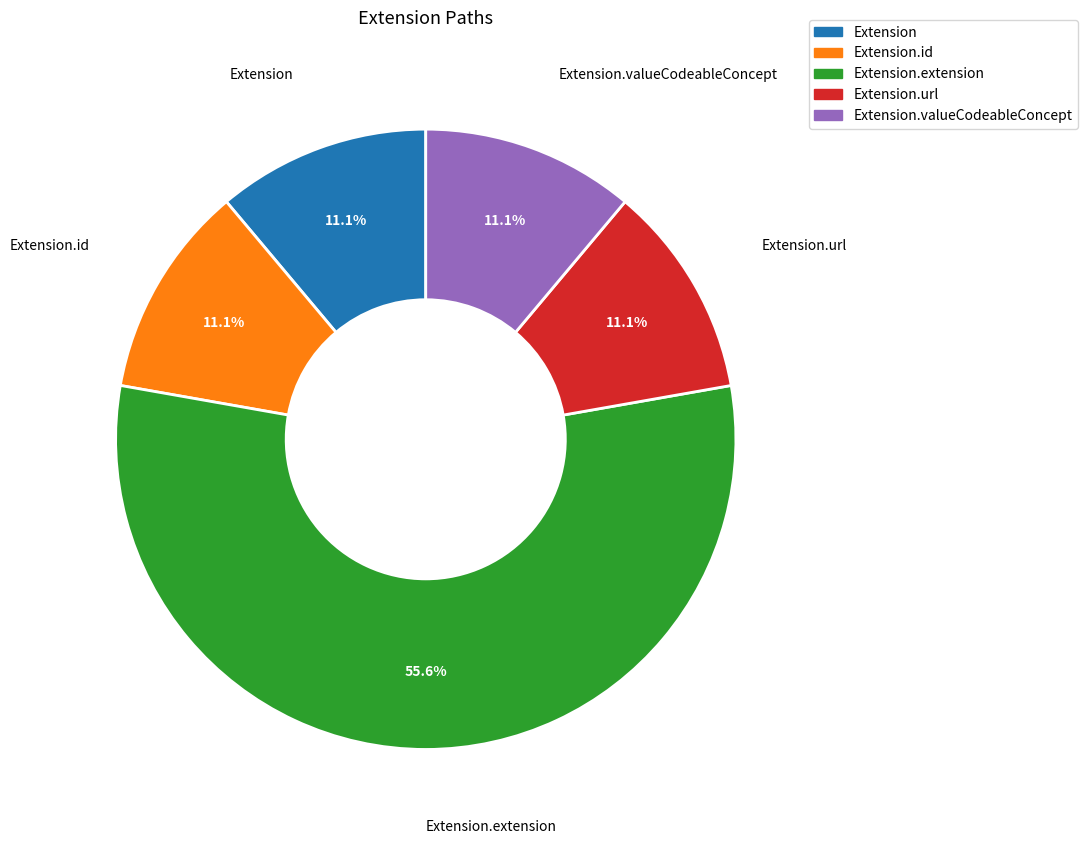

Which category accounts for the majority?

Extension.extension